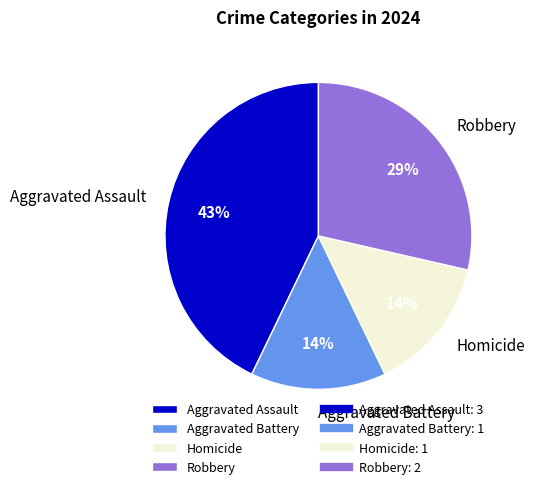

Which category has the biggest portion of the pie?

Aggravated Assault